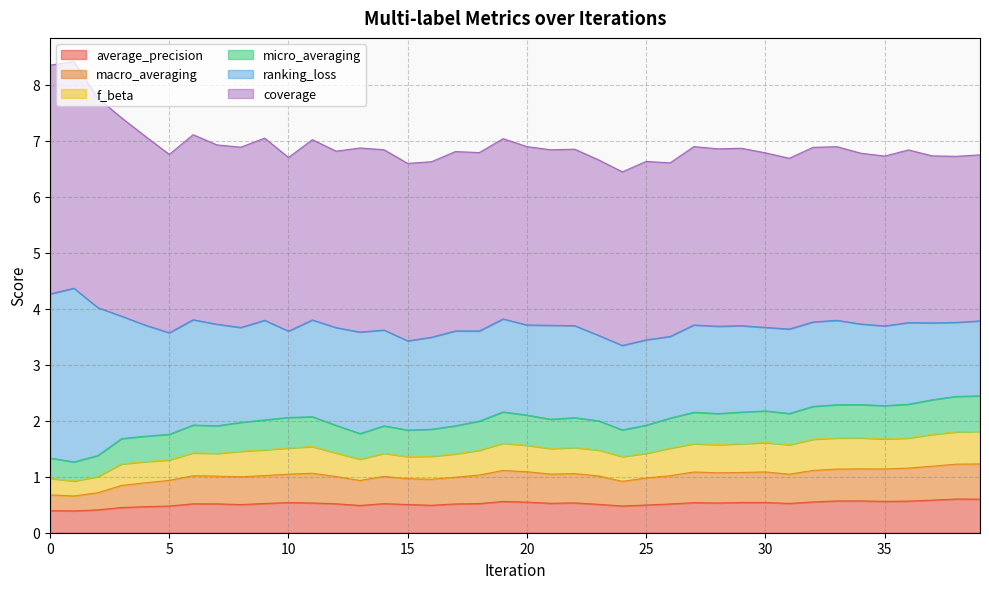

How many lines are shown in the chart?

6